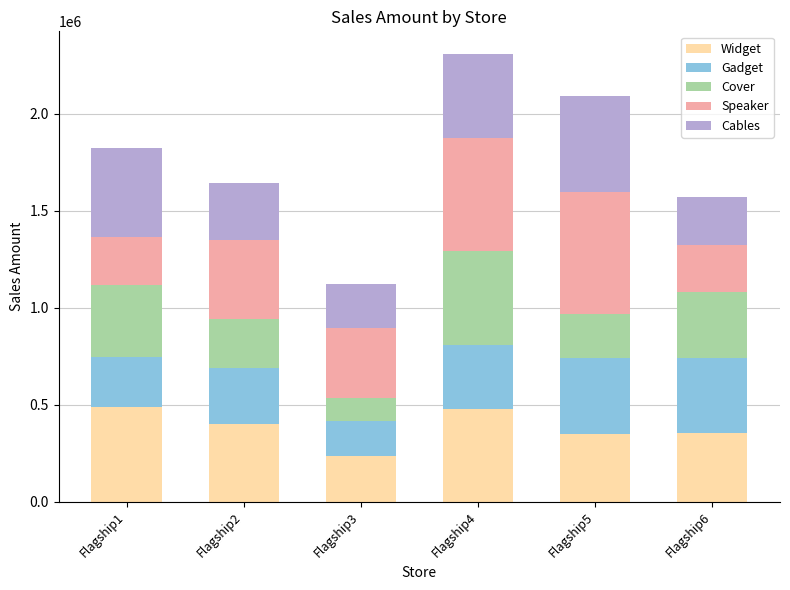

What is the total value across all series at Flagship3?

1121045